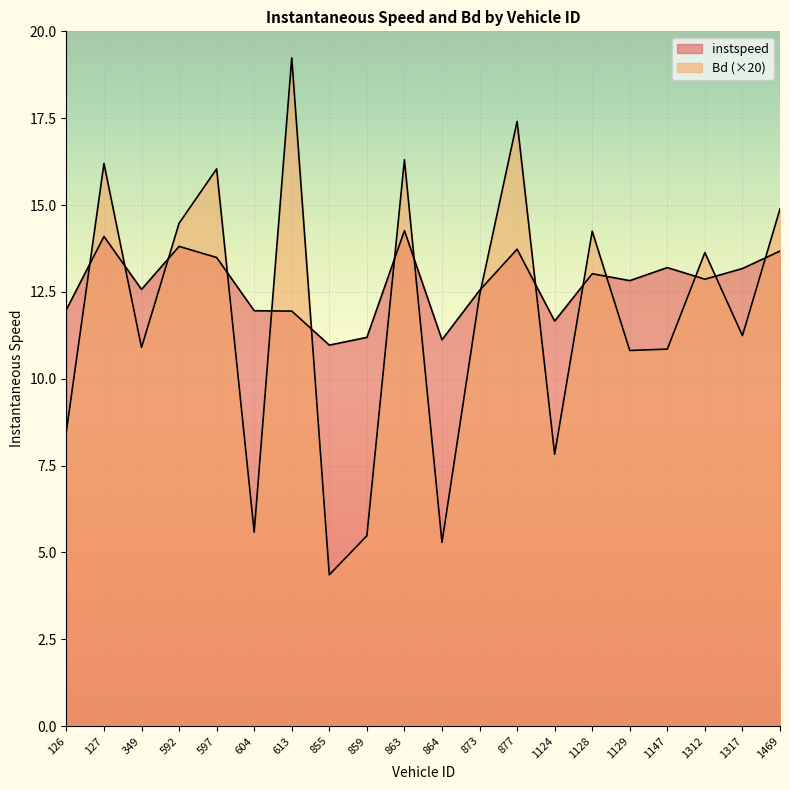

At which label does Bd first exceed 12?

127.0